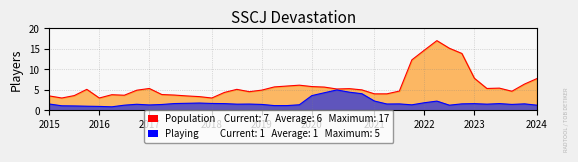

What position from the right is 2019?

23